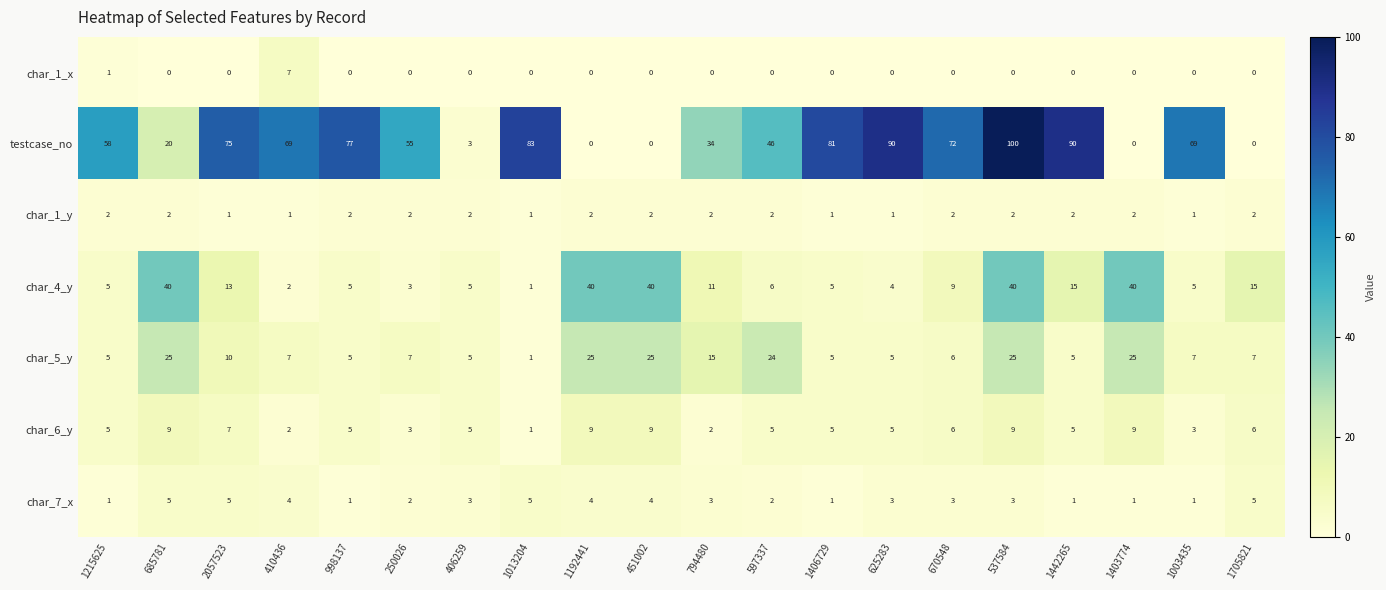

Where does the char_5_y series first go above 7?

685781